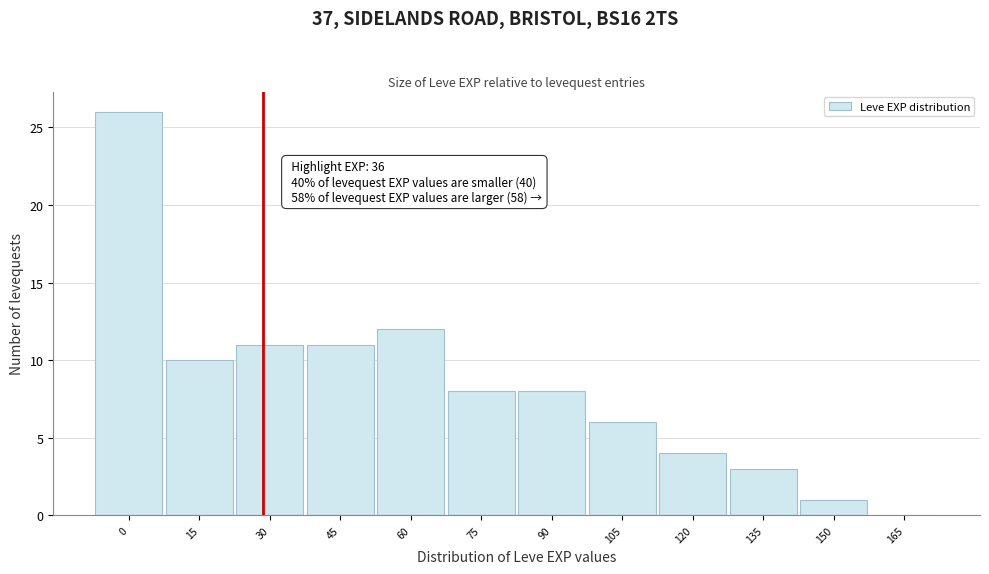

Reading left to right, extract all data points from this chart.

0=26	15=10	30=11	45=11	60=12	75=8	90=8	105=6	120=4	135=3	150=1	165=0